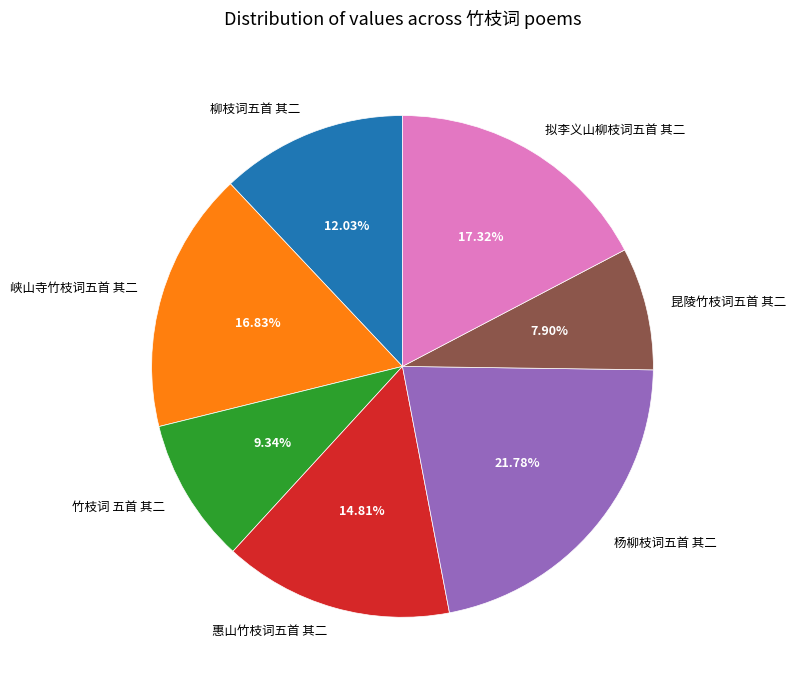

Count the number of slices in the pie.

7